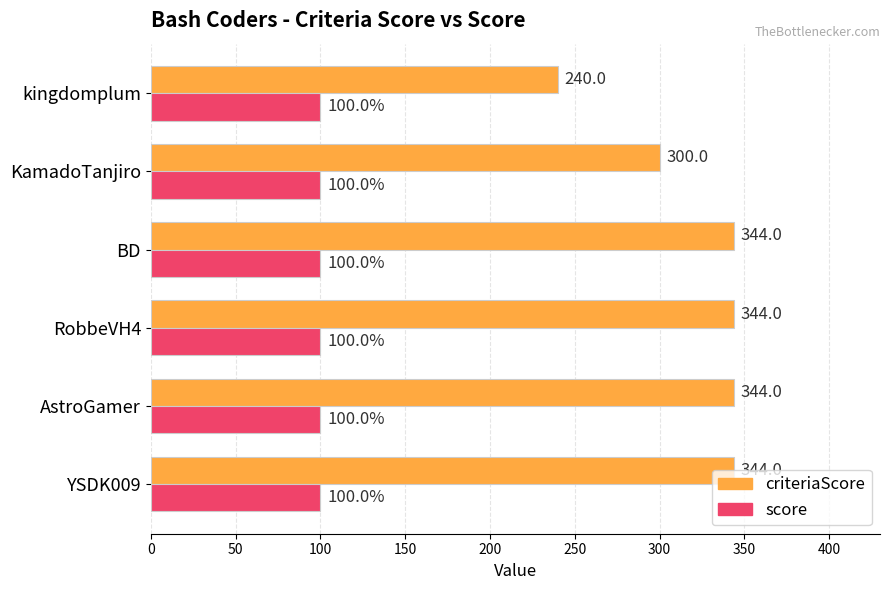

How many data points in criteriaScore are less than 344?

2